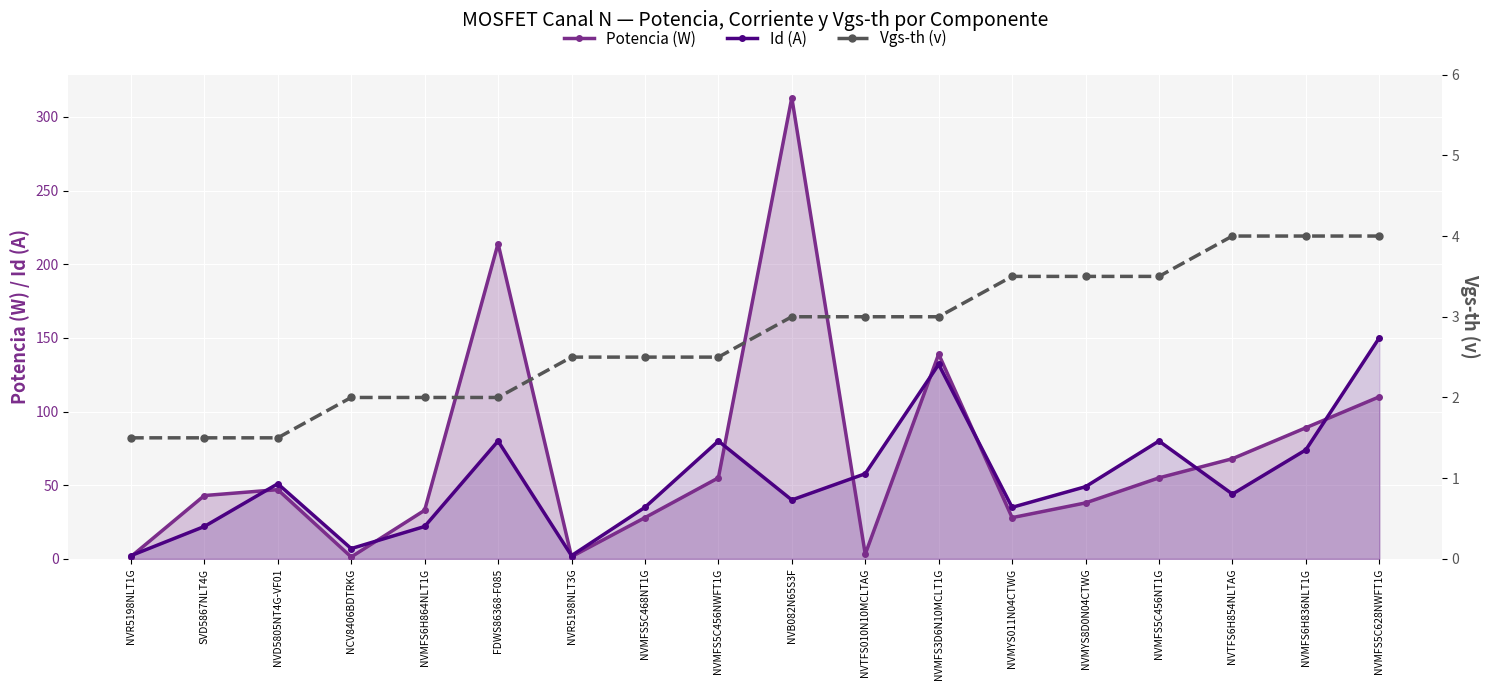

Read the Id (A) value at NVMFS5C456NT1G.

80.0